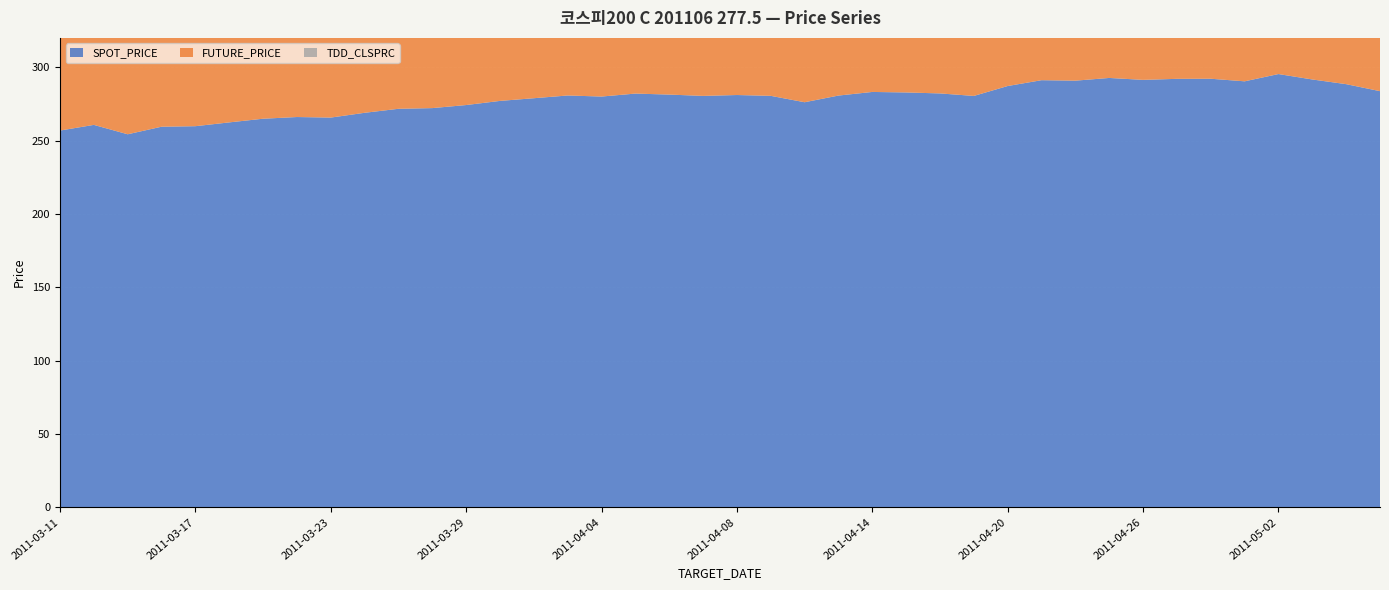

Reading right to left, extract all data points from this chart.

SPOT_PRICE: 283.7	288.5	291.6	295.4	290.4	292.1	292.1	291.4	292.7	290.8	291.2	287.2	280.4	282.1	282.8	283.1	280.7	276.1	280.5	281.1	280.4	281.4	282.0	280.0	280.7	278.9	277.0	274.2	272.1	271.7	268.9	265.7	266.1	264.9	262.4	259.8	259.4	254.3	260.7	256.8
FUTURE_PRICE: 284.1	289.8	292.6	296.5	290.9	292.6	293.2	292.9	293.4	292.4	292.6	291.0	281.2	282.2	283.3	282.6	281.9	277.1	281.4	281.9	281.9	283.4	283.8	282.1	282.1	280.8	278.8	276.0	274.1	273.6	270.1	267.0	267.1	265.6	263.1	260.2	260.3	254.9	261.7	257.6
TDD_CLSPRC: 10.6	14.6	17.0	20.4	15.9	17.2	17.4	17.4	17.9	17.3	17.6	13.7	9.4	10.4	11.2	10.0	10.1	7.8	10.2	11.6	10.6	11.0	11.9	10.5	10.8	9.6	8.9	7.0	5.9	5.9	4.8	3.8	3.9	3.6	3.3	2.7	2.8	2.0	2.7	2.2